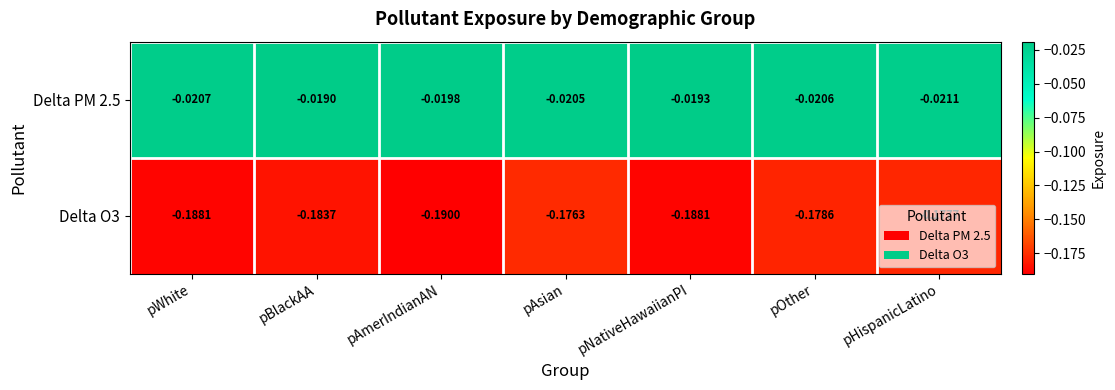

At which category does the chart reach its peak across all series?

pBlackAA